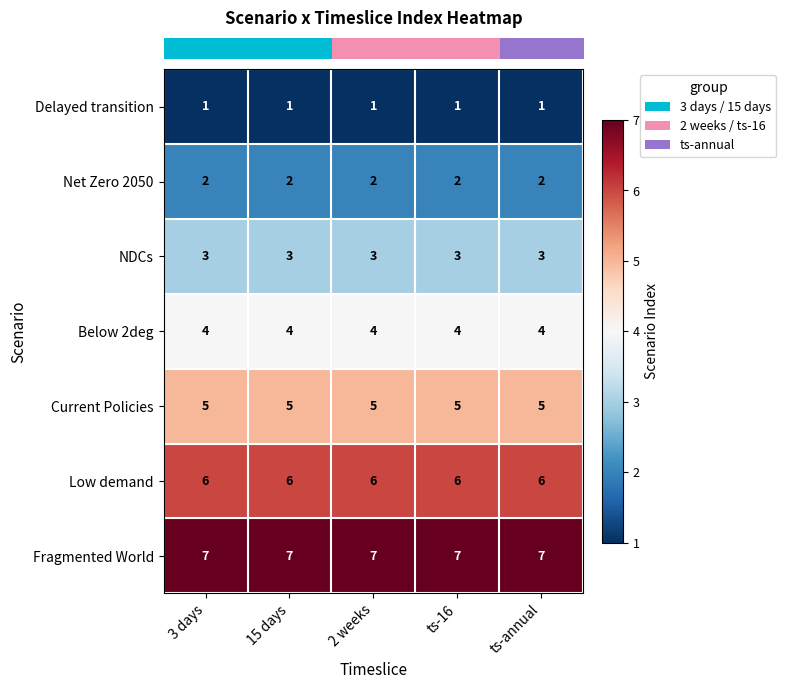

The NDCs series shows 2 at 15 days. True or false?

False